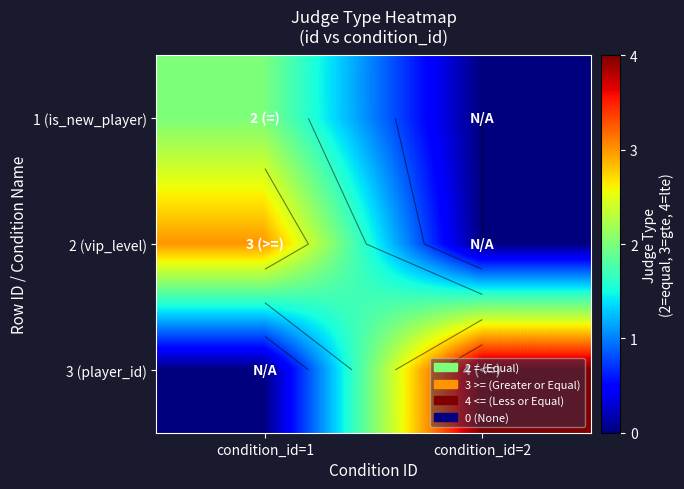

Rank the series at condition_id=1 from highest to lowest value.

2 (vip_level), 1 (is_new_player), 3 (player_id)